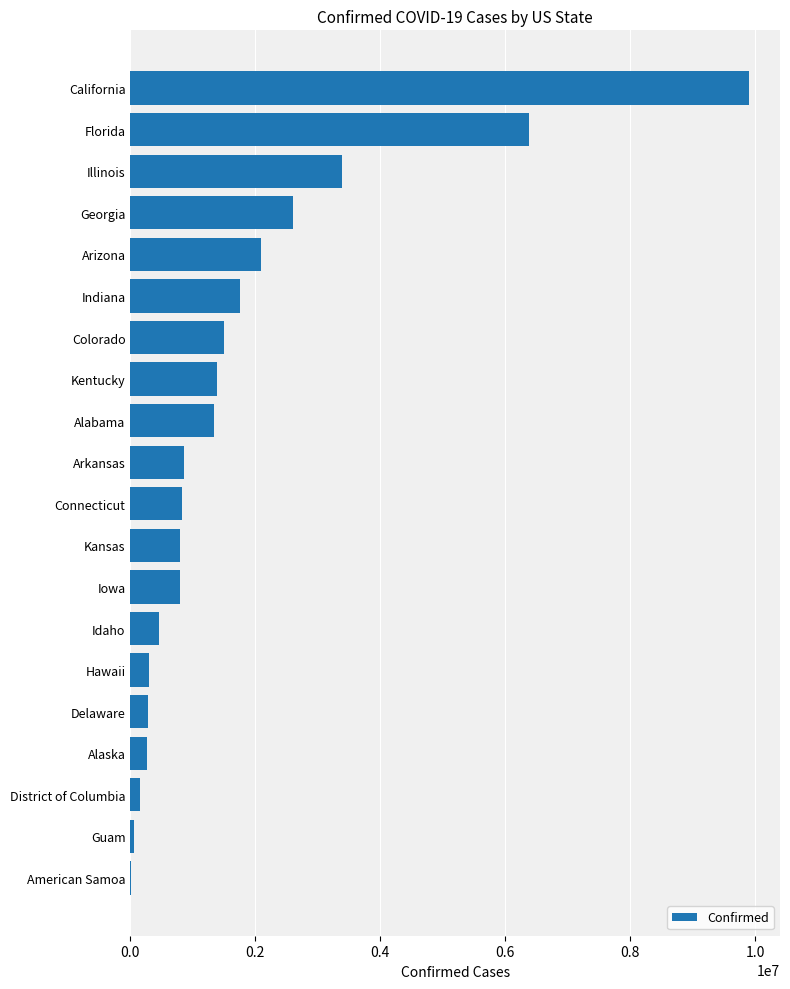

Approximately how many times larger is the value at Kentucky compared to Alabama?

1.0